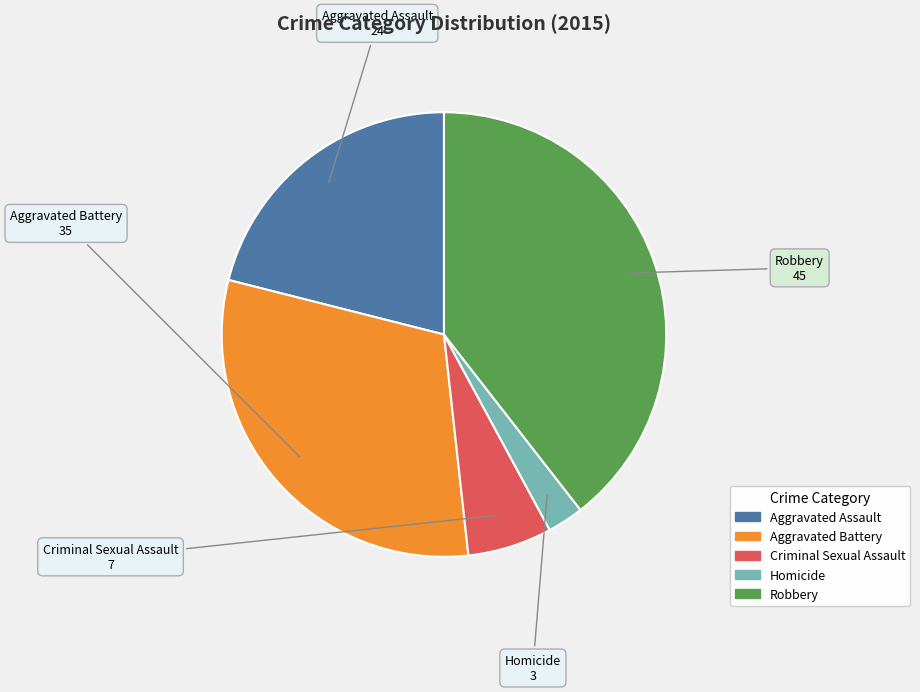

Does Robbery represent more than half of the total?

No